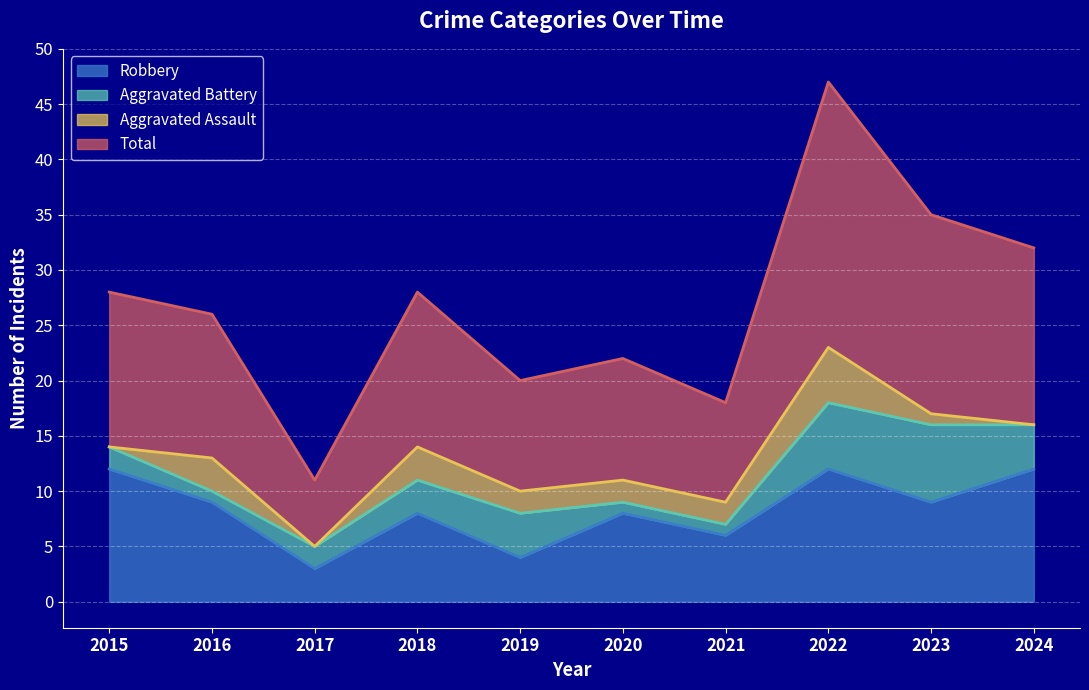

In Total, how many points are lower than both neighbors (excluding endpoints)?

3